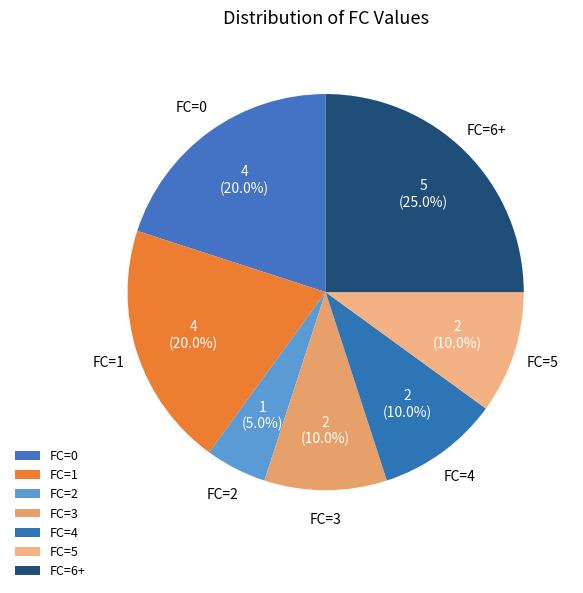

Is FC=2 the majority of the pie?

No